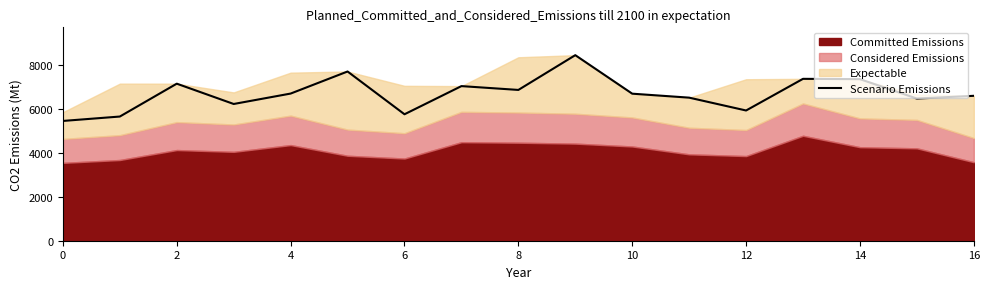

The value of Scenario Emissions at 12 is 1220.5. True or false?

False